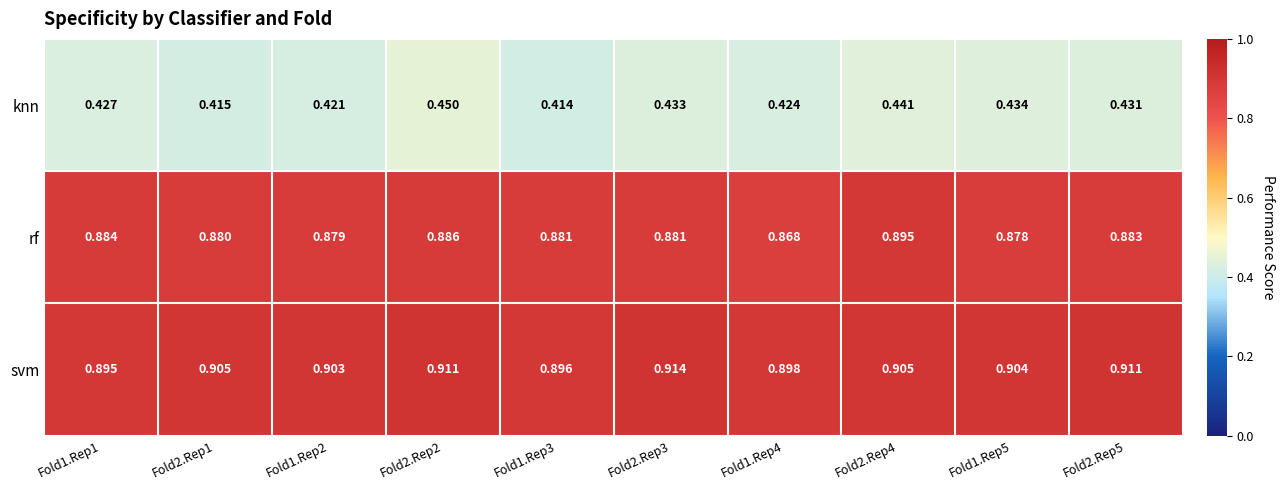

At Fold2.Rep4, list the series in order from smallest to largest.

knn, rf, svm